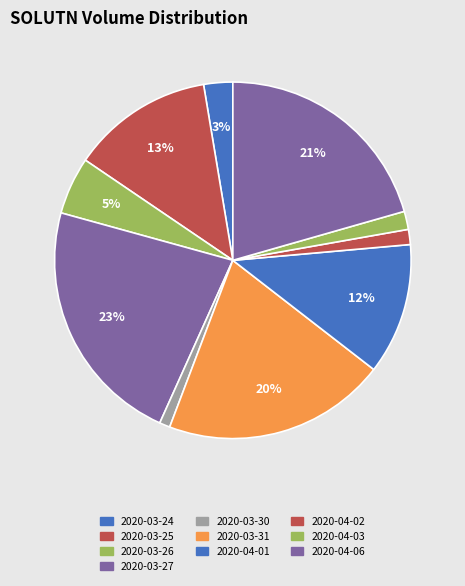

Rank the categories by value from highest to lowest.

2020-03-27, 2020-04-06, 2020-03-31, 2020-03-25, 2020-04-01, 2020-03-26, 2020-03-24, 2020-04-03, 2020-04-02, 2020-03-30